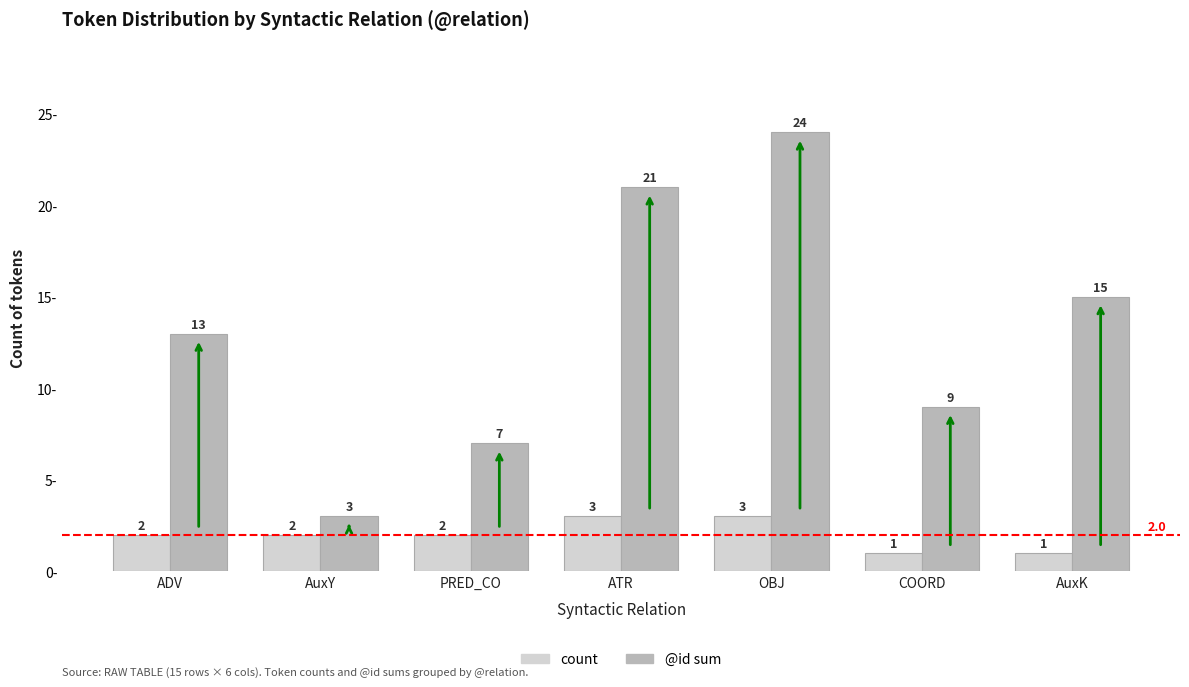

Which series has the largest range (max minus min)?

@id sum